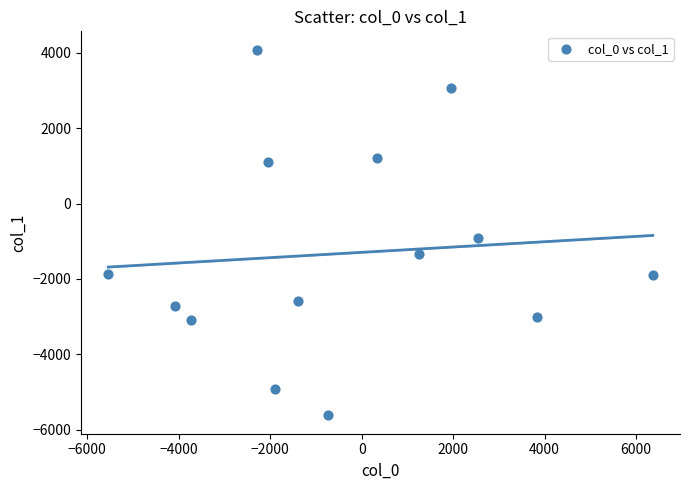

What is the range of X values (max minus min)?

11901.9